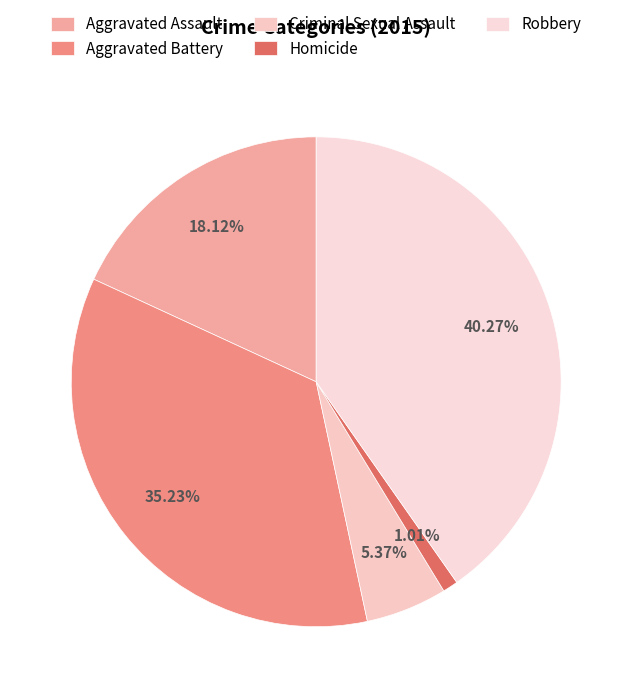

Which slice is the largest?

Robbery